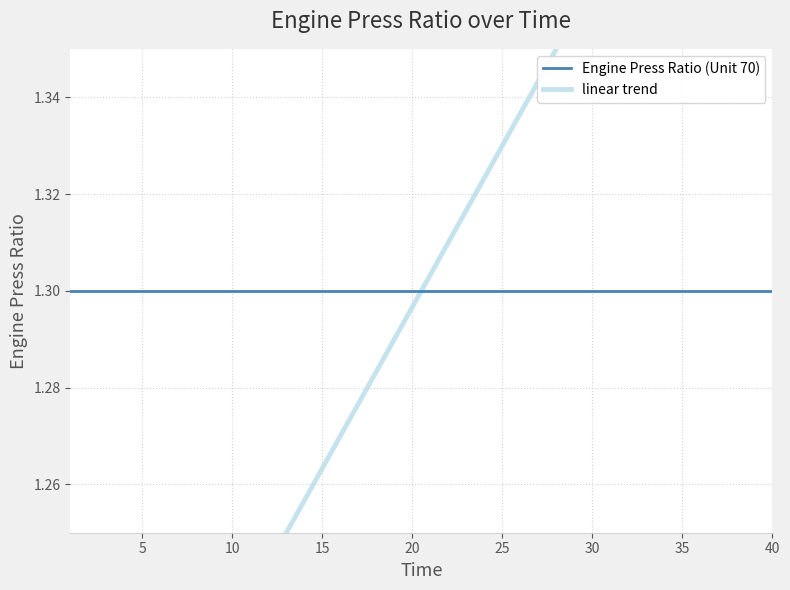

Does the chart have visible grid lines?

Yes